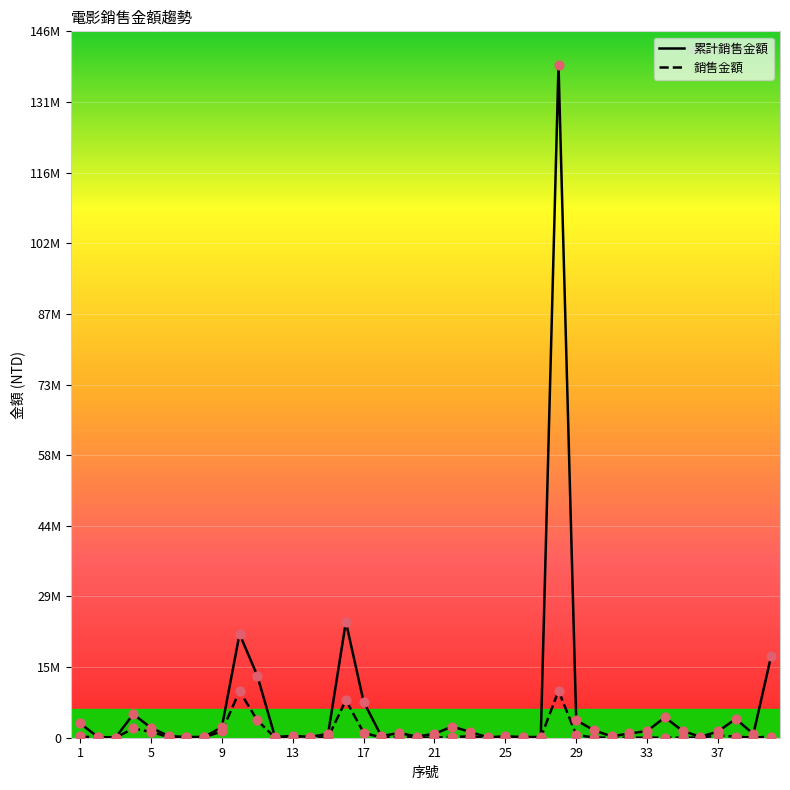

Which series has the largest total across all categories?

累計銷售金額